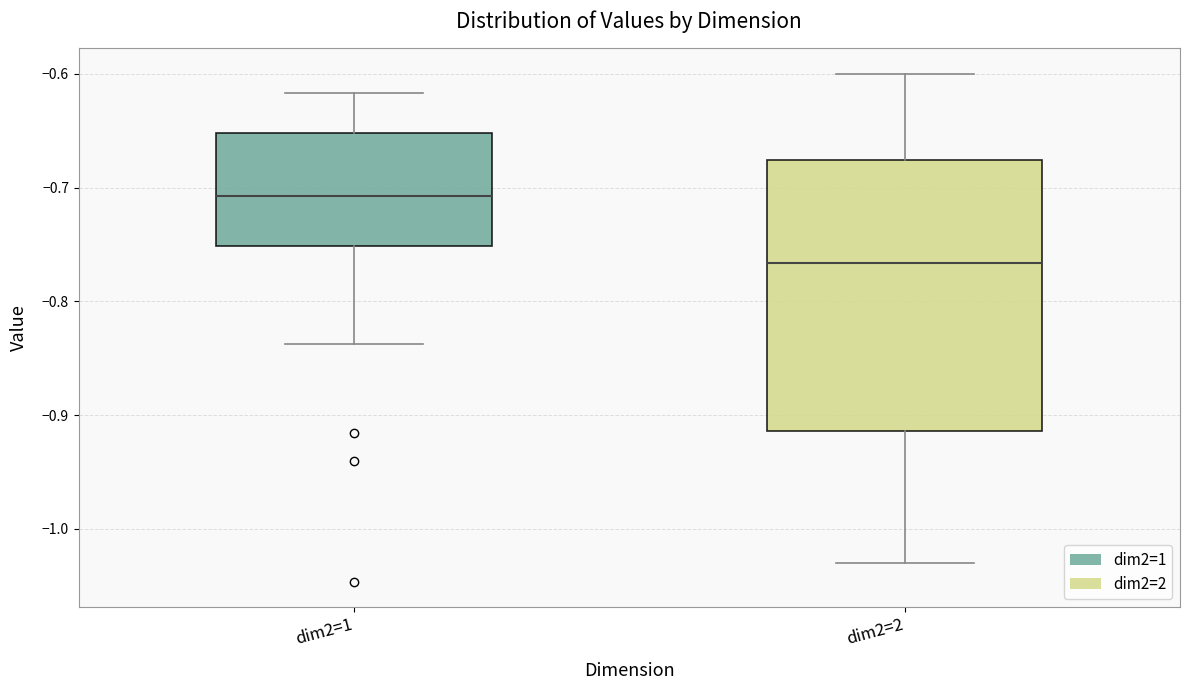

Reading left to right, read every box against the y-axis: the position of its median line, the range the box covers, and the ends of its whiskers. The values are not printed on the chart, so give them approximately, as read against the axis.

dim2=1: median -0.71, box -0.75 to -0.65, whiskers -0.84 to -0.62
dim2=2: median -0.77, box -0.91 to -0.68, whiskers -1.03 to -0.60